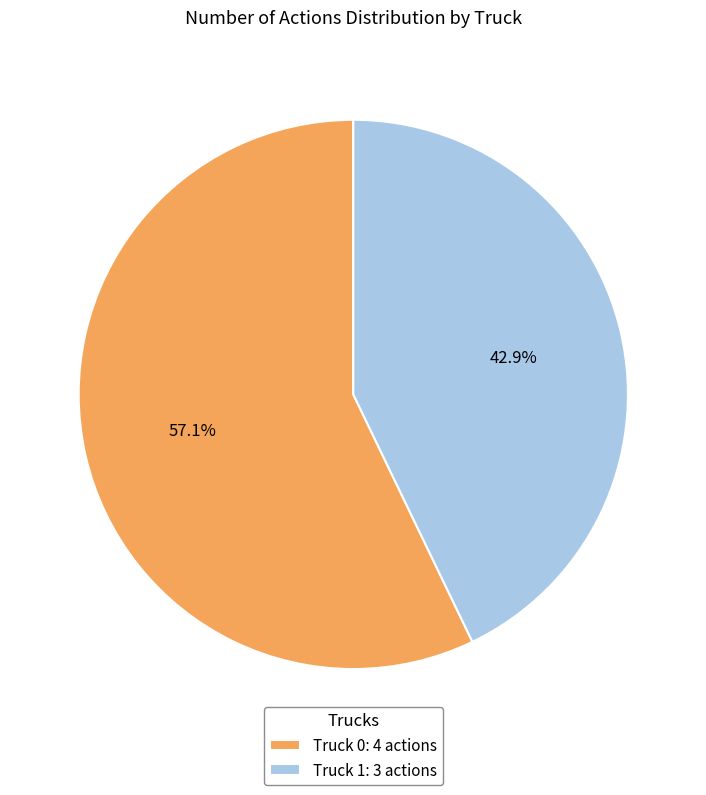

Is there a majority slice in this chart?

Yes